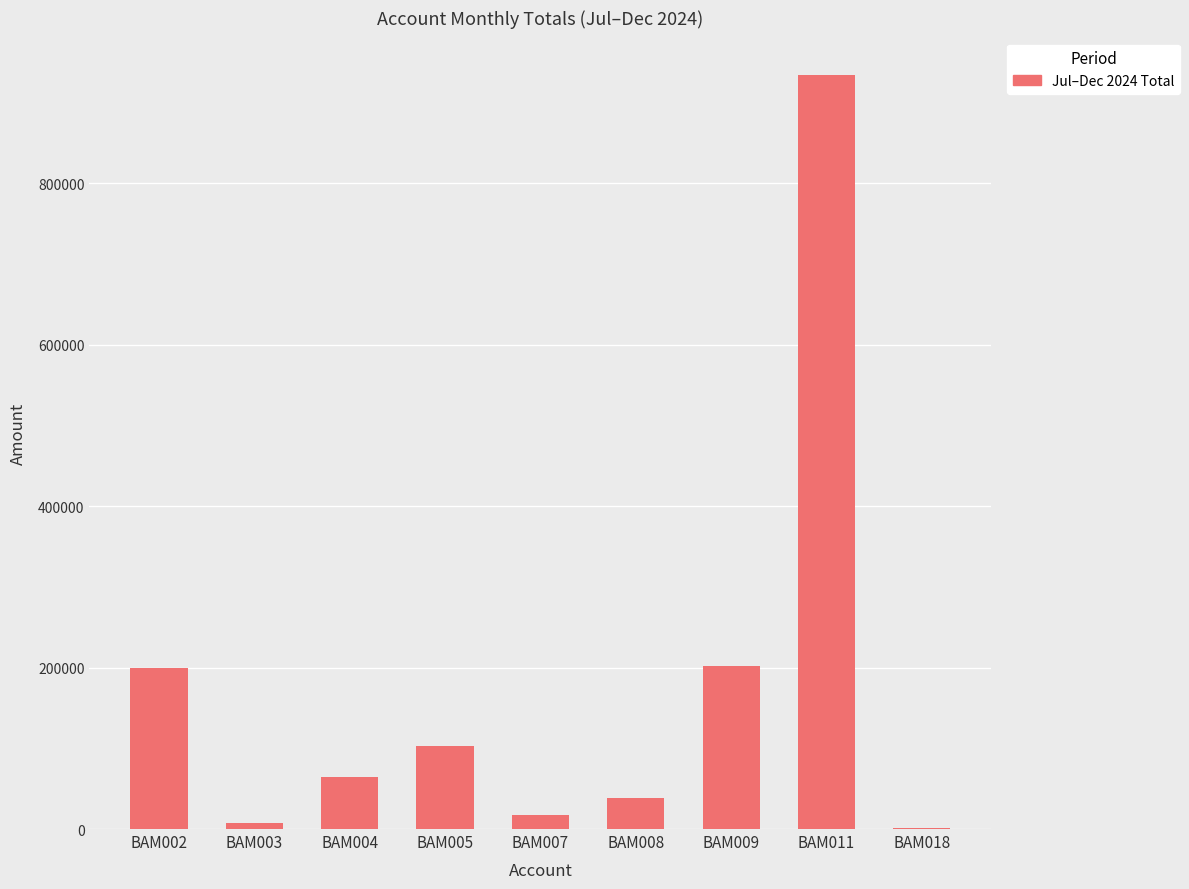

Which category has the highest value across all series?

BAM011